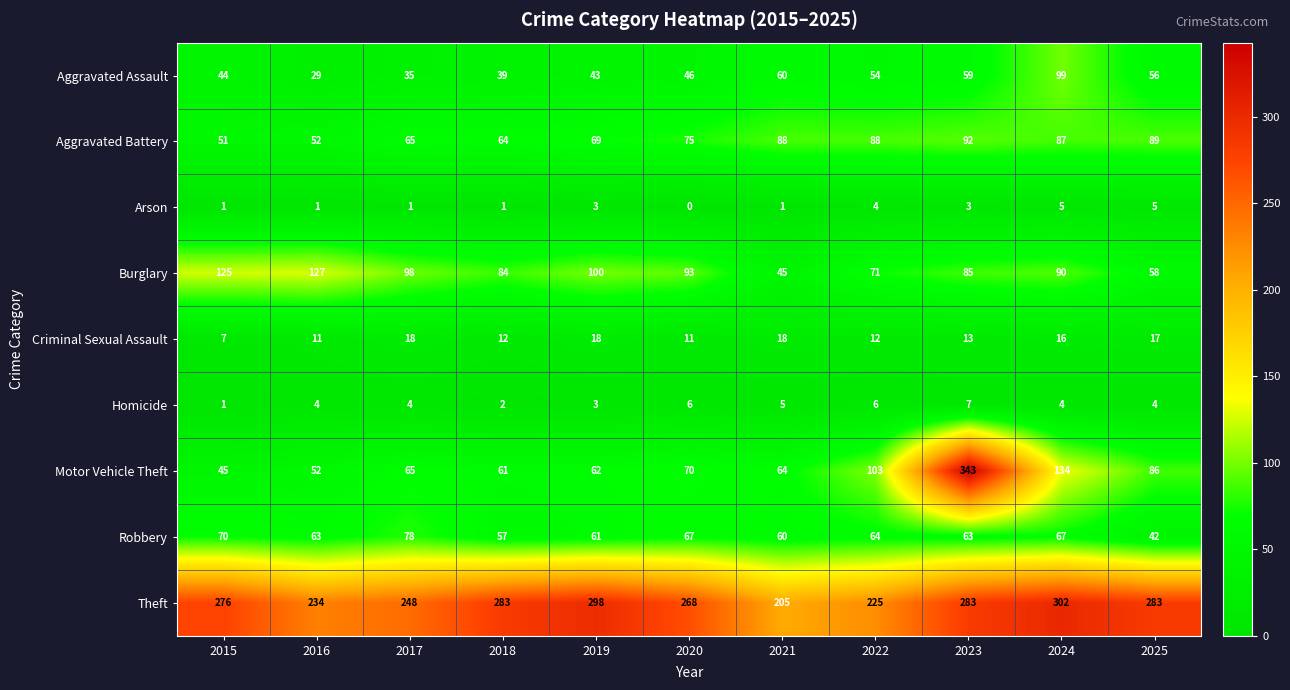

Which series has the largest range (max minus min)?

Motor Vehicle Theft